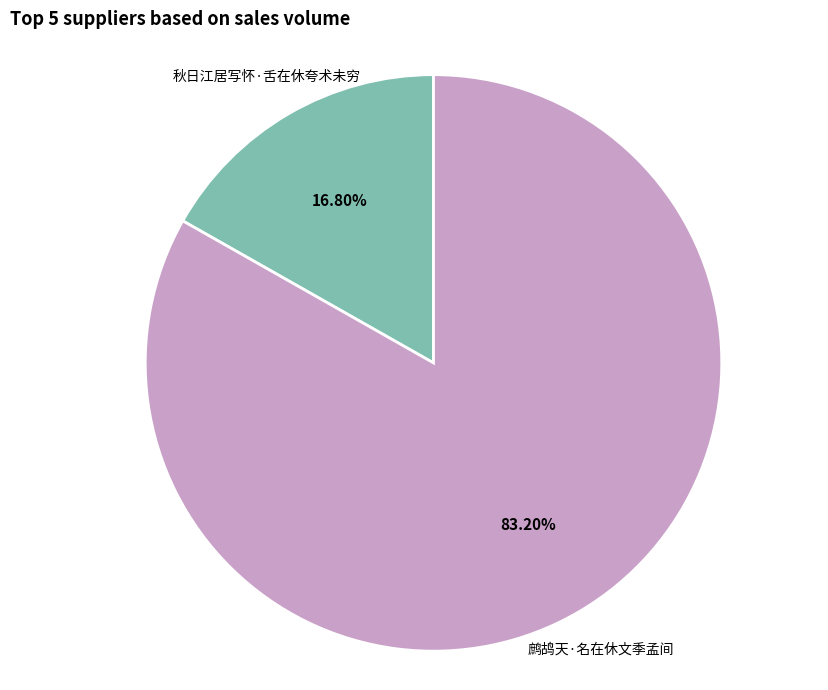

What percentage is the 秋日江居写怀·舌在休夸术未穷 slice, to the nearest percent?

17%